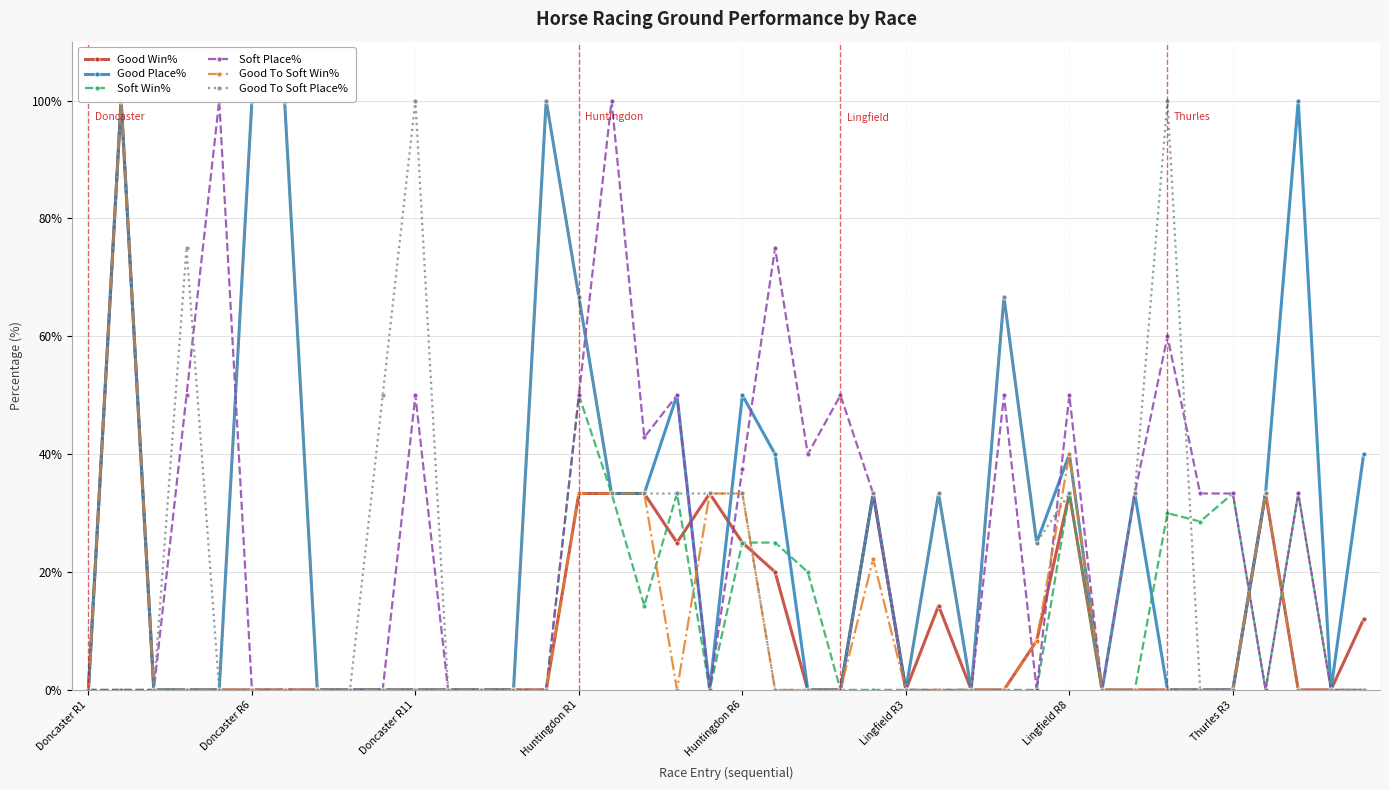

In Soft Win%, how many points are higher than both neighbors (excluding endpoints)?

6